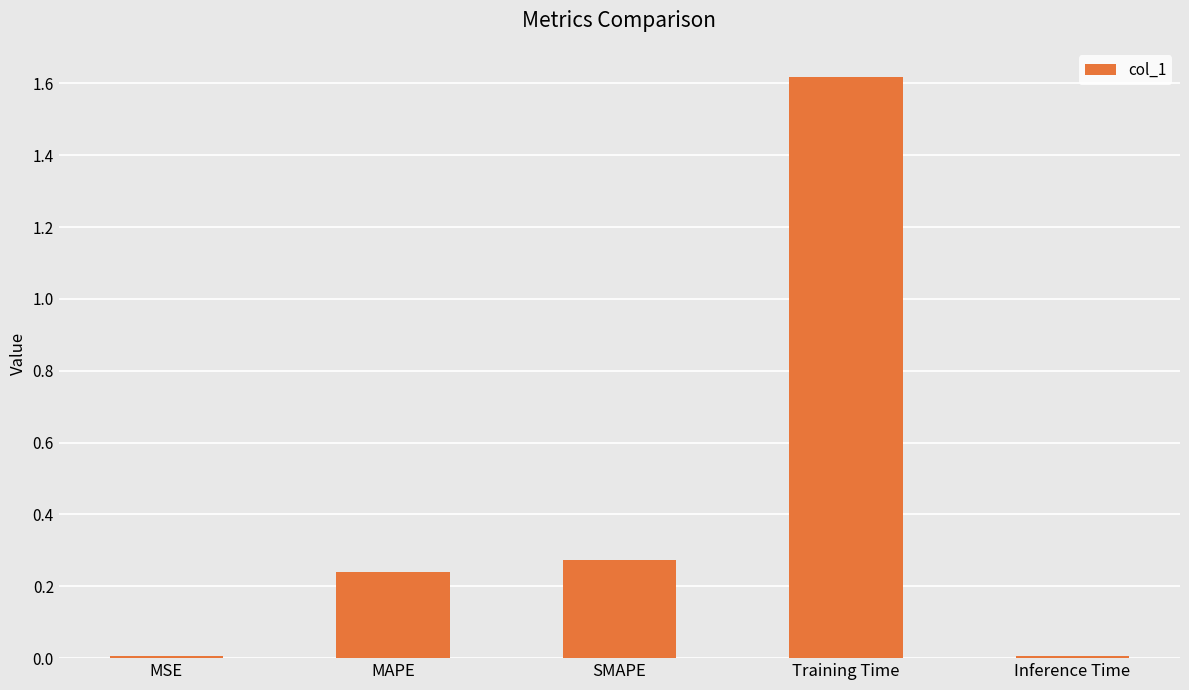

What is the difference between the values at MAPE and Training Time?

1.4